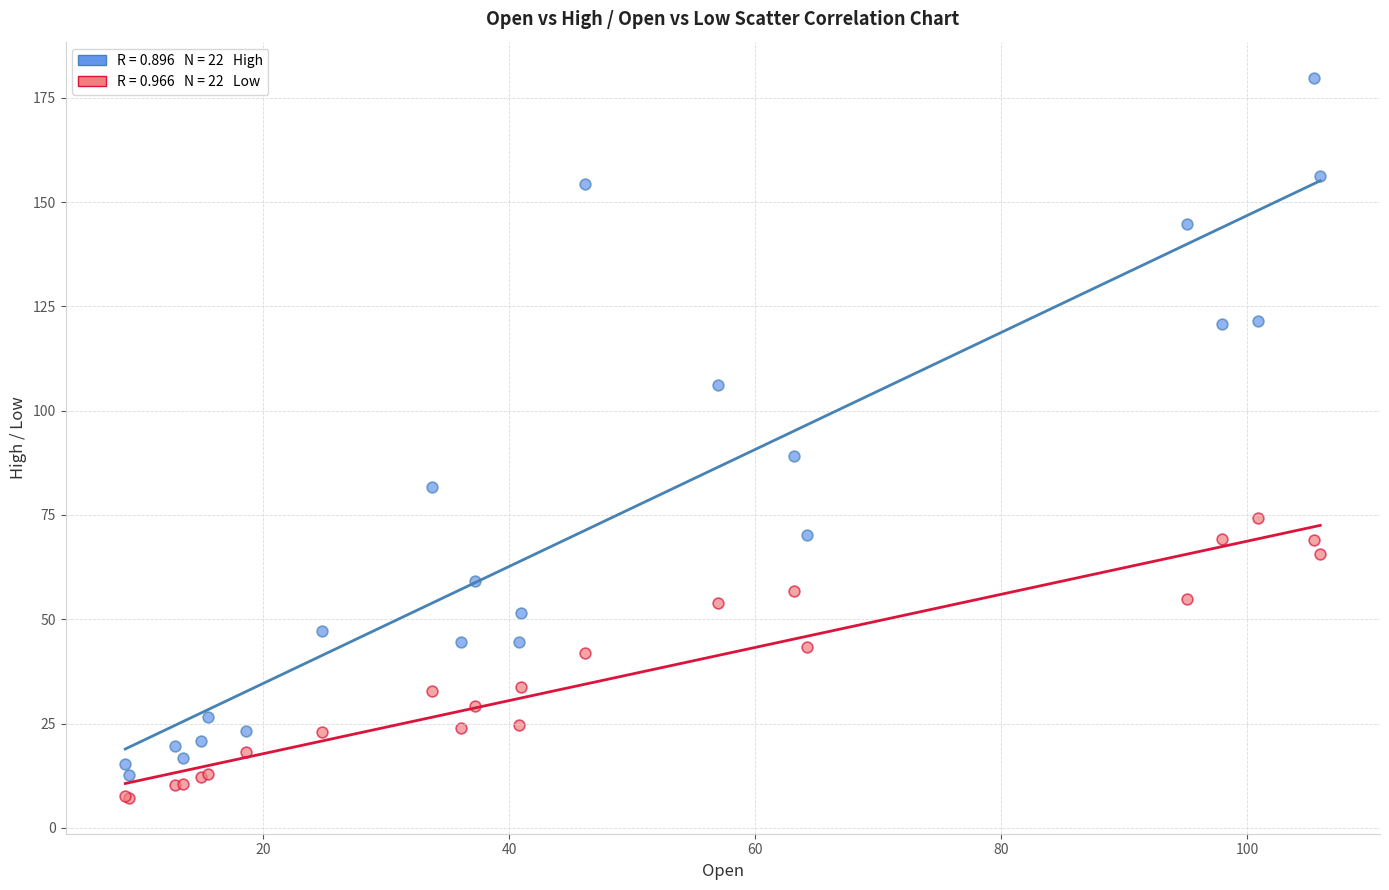

Across all series, what Y value is closest to 93?

89.2